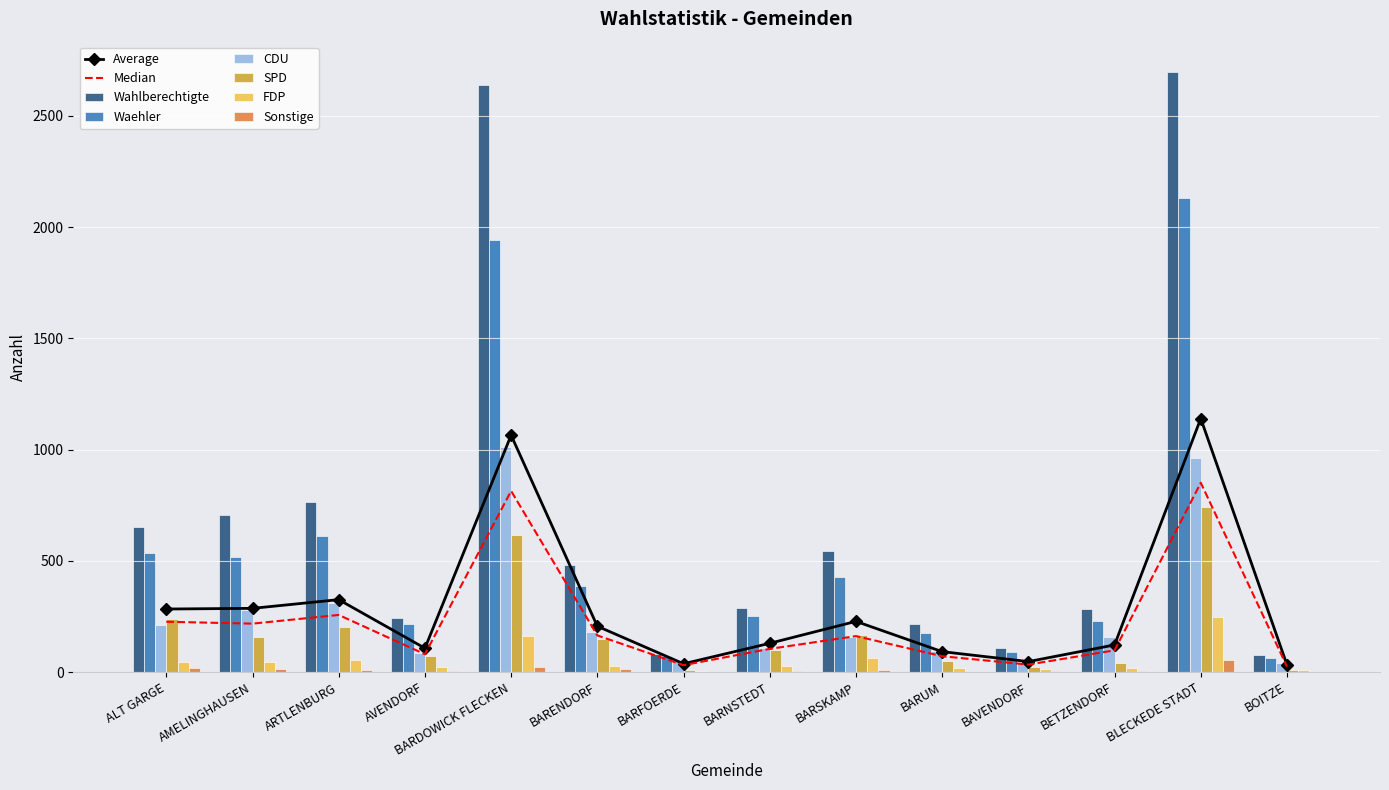

Reading left to right, extract all data points from this chart.

Wahlberechtigte: 652	707	766	242	2638	480	83	287	543	216	108	283	2698	75
Waehler: 535	516	612	215	1940	387	73	253	429	174	90	229	2132	62
CDU: 212	279	312	88	1011	179	55	108	157	95	45	156	962	40
SPD: 241	157	202	73	617	151	8	101	167	48	23	40	740	10
FDP: 44	47	53	24	161	26	6	26	65	19	12	19	249	8
Sonstige: 18	14	10	3	21	15	1	3	8	1	7	7	56	2